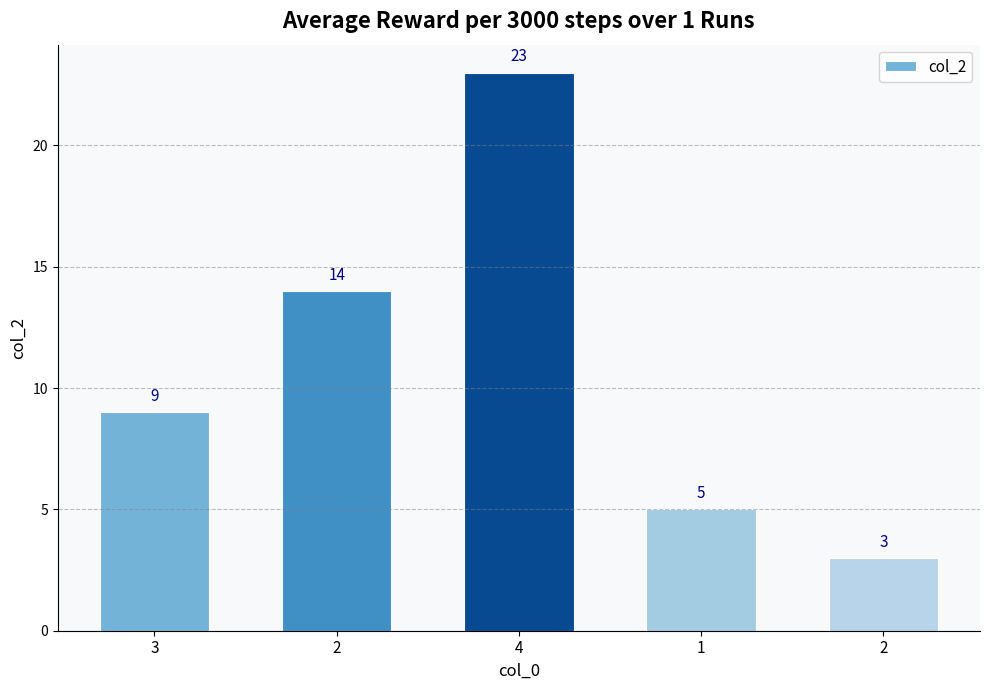

How many data points does each series have?

5